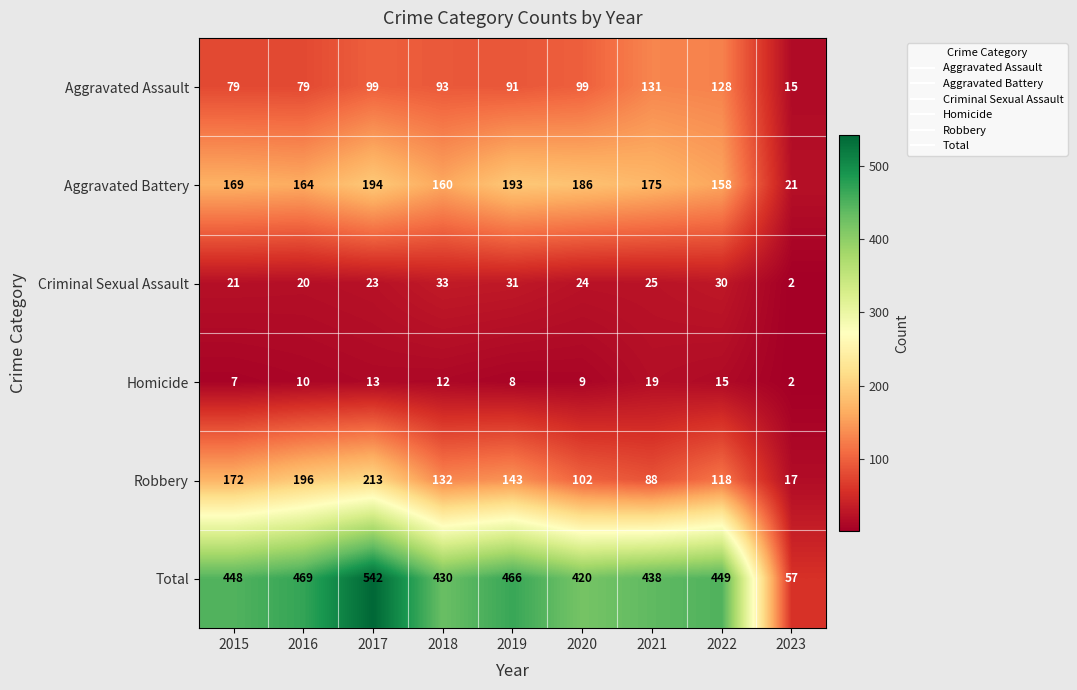

What is the sum of the Criminal Sexual Assault values at 2021 and 2023?

27